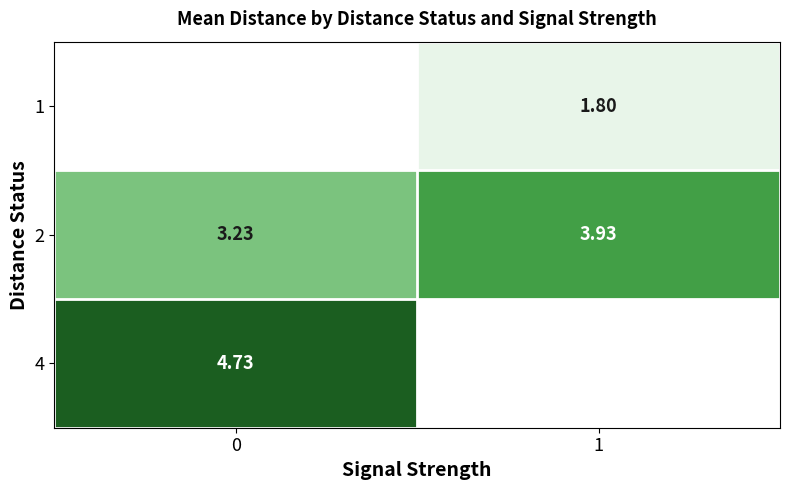

Is the value of 2 at 0 greater than the value of 4 at 1?

No